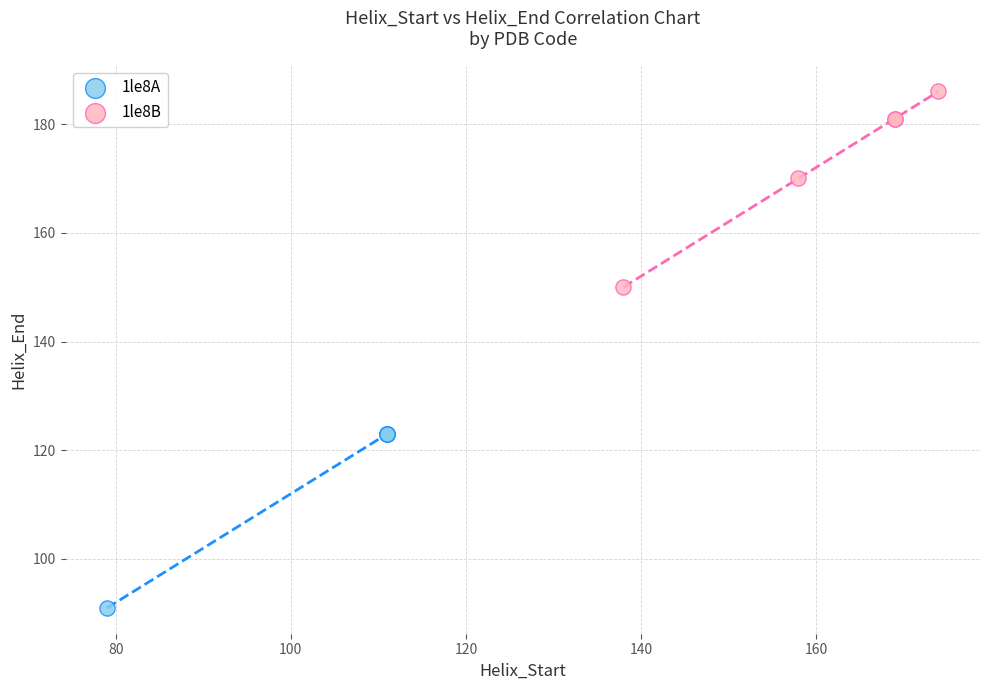

Which series reaches the maximum Y coordinate?

1le8B